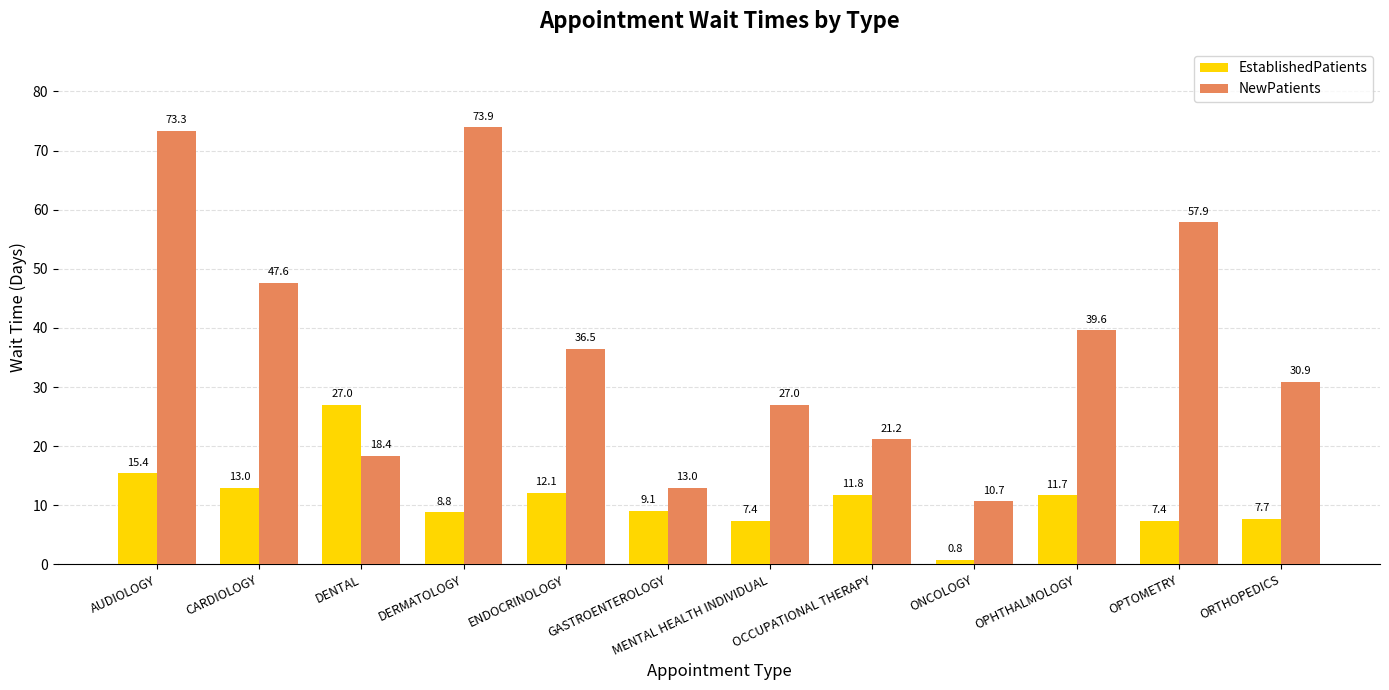

At which label is EstablishedPatients closest to 13?

CARDIOLOGY